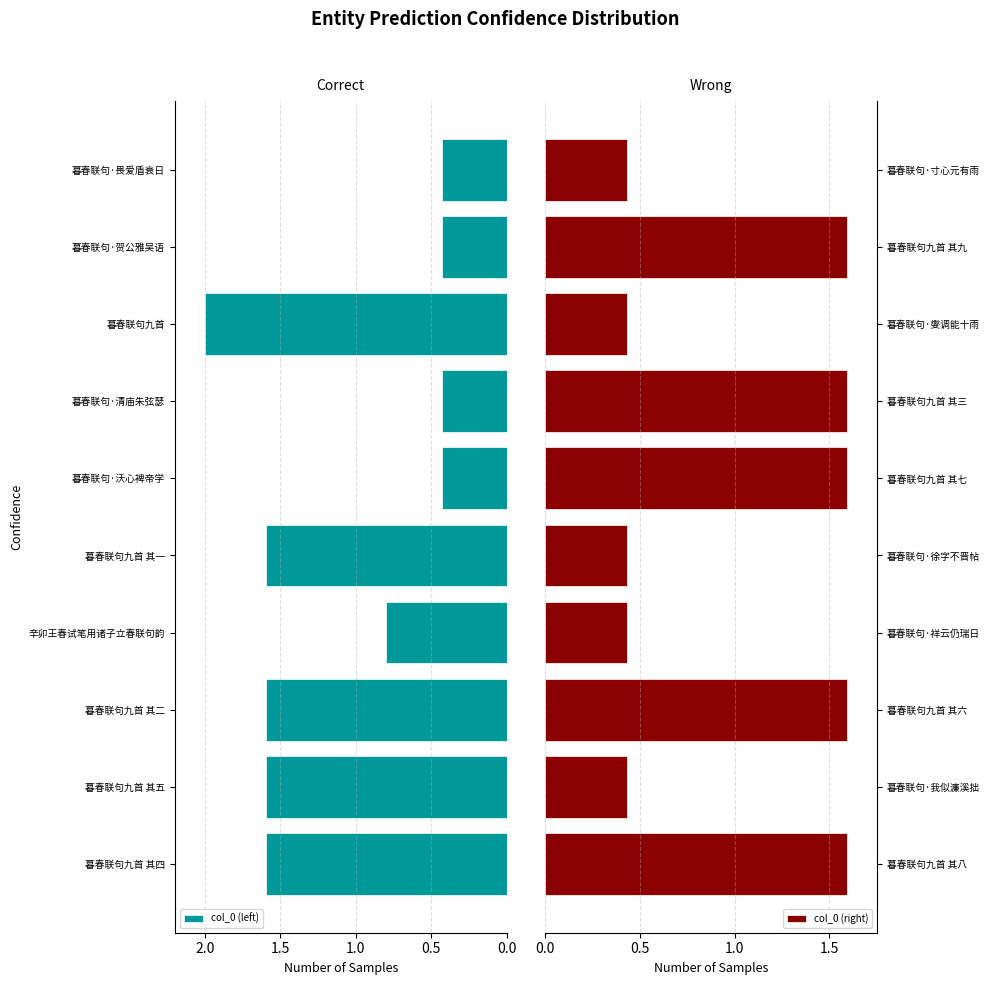

Which series has the largest range (max minus min)?

col_0 (left)